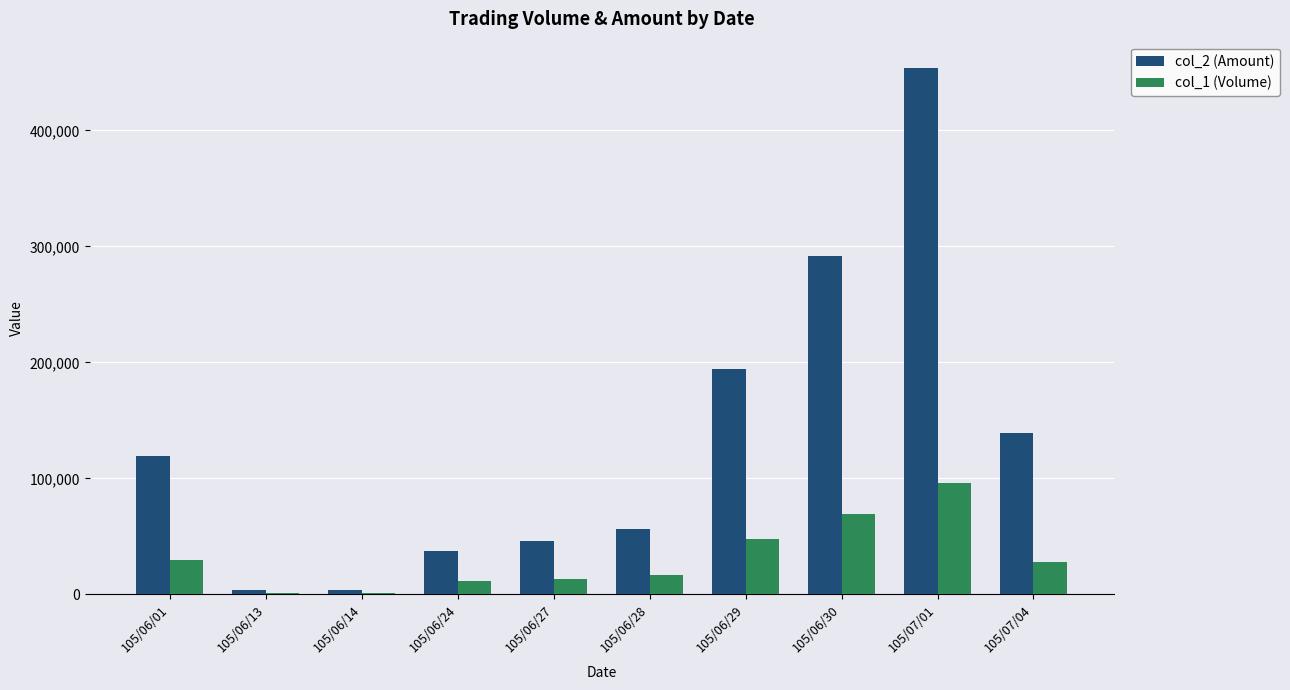

Which series has the largest total across all categories?

col_2 (Amount)